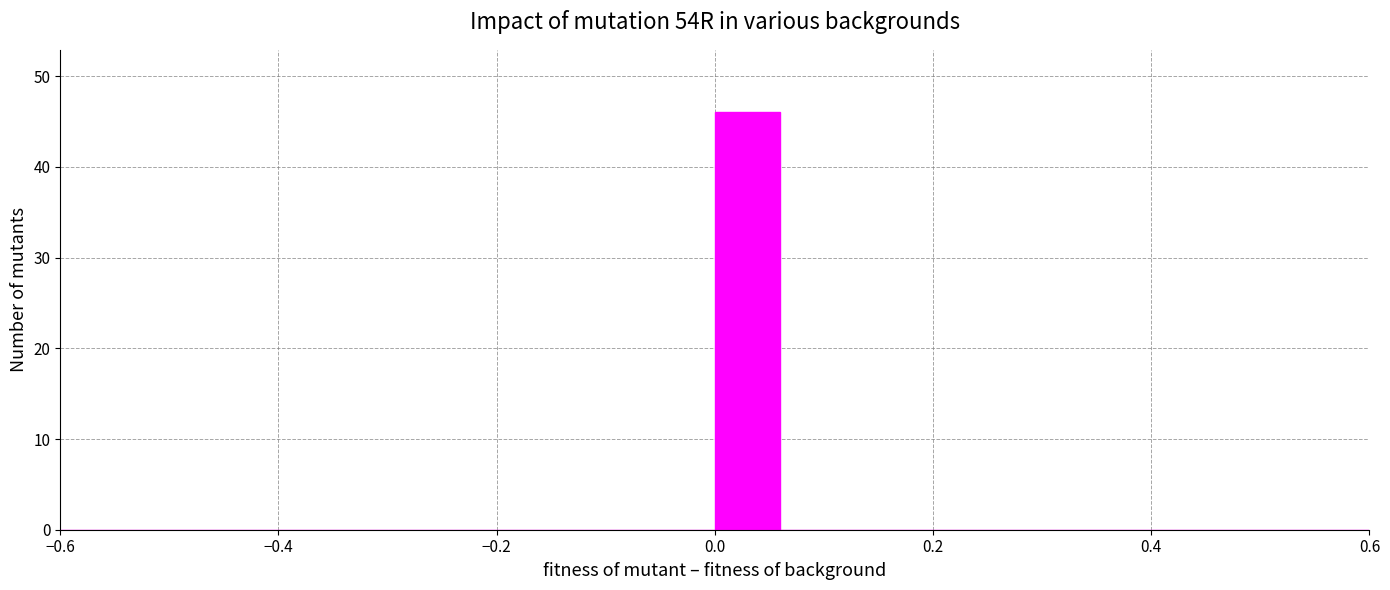

Read against the x-axis, roughly where is the centre of the tallest bar?

0.04